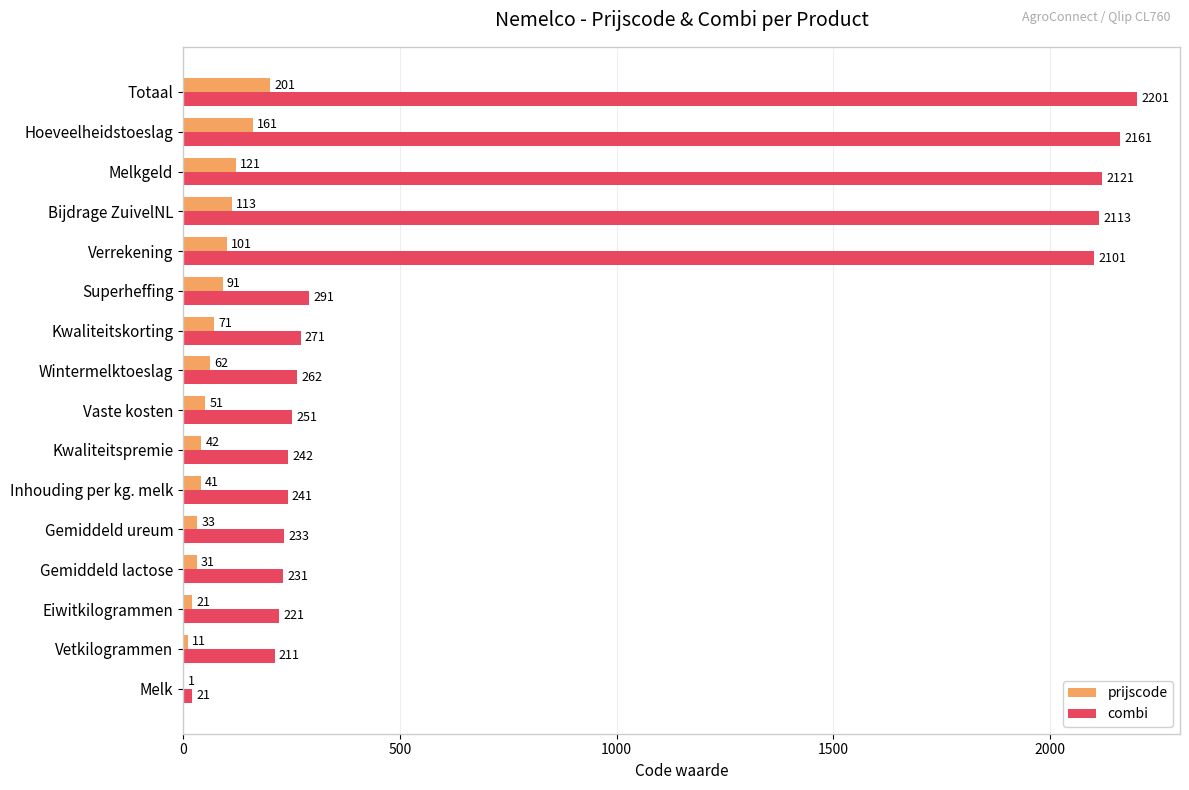

What is the sum of the prijscode values at Bijdrage ZuivelNL and Superheffing?

204